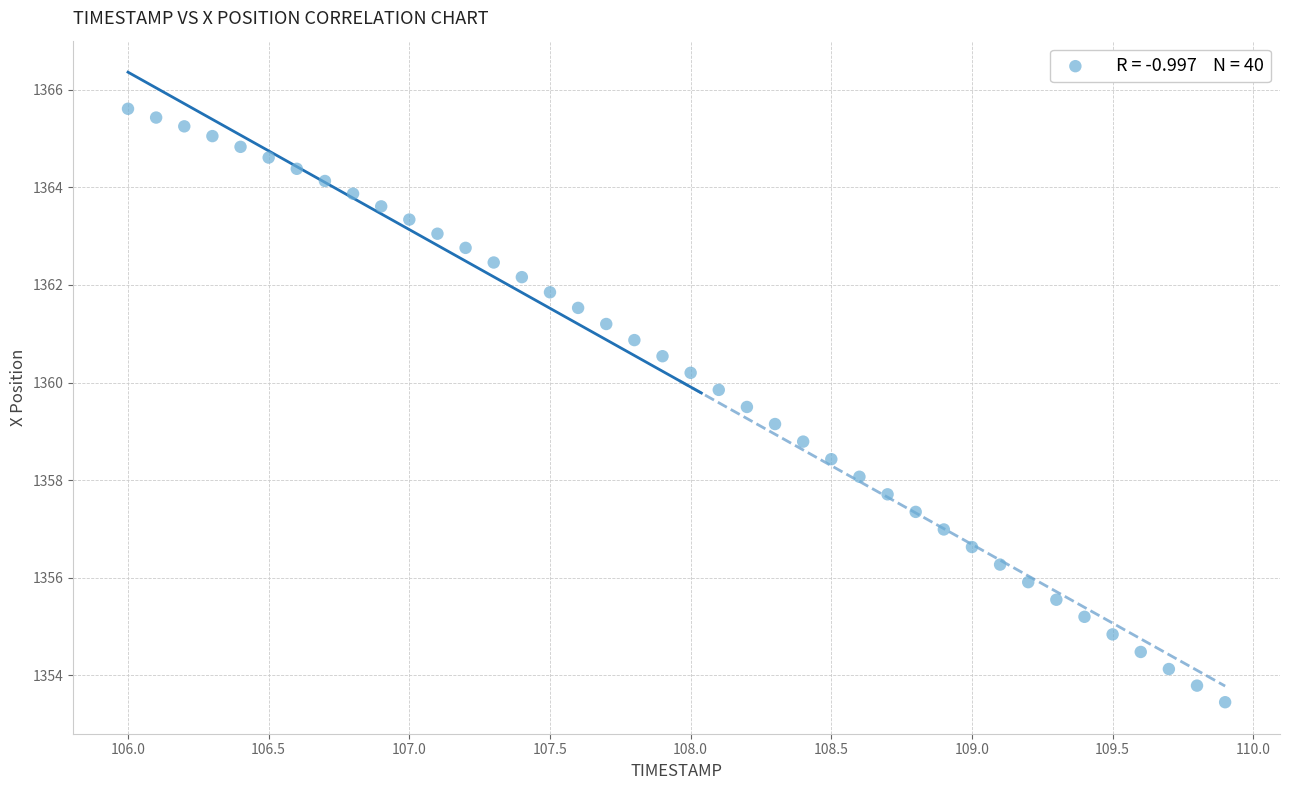

What is the range of X values (max minus min)?

3.9